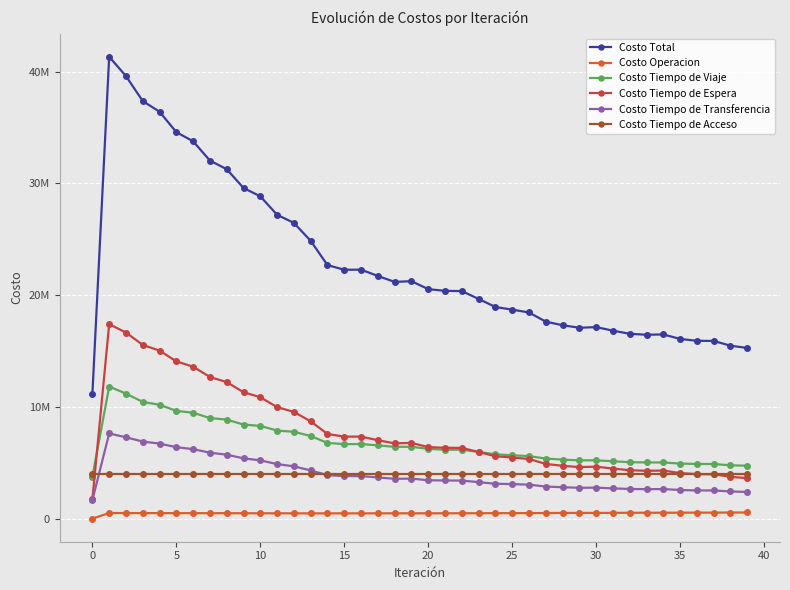

True or false: Costo Total and Costo Tiempo de Espera cross at least once.

False